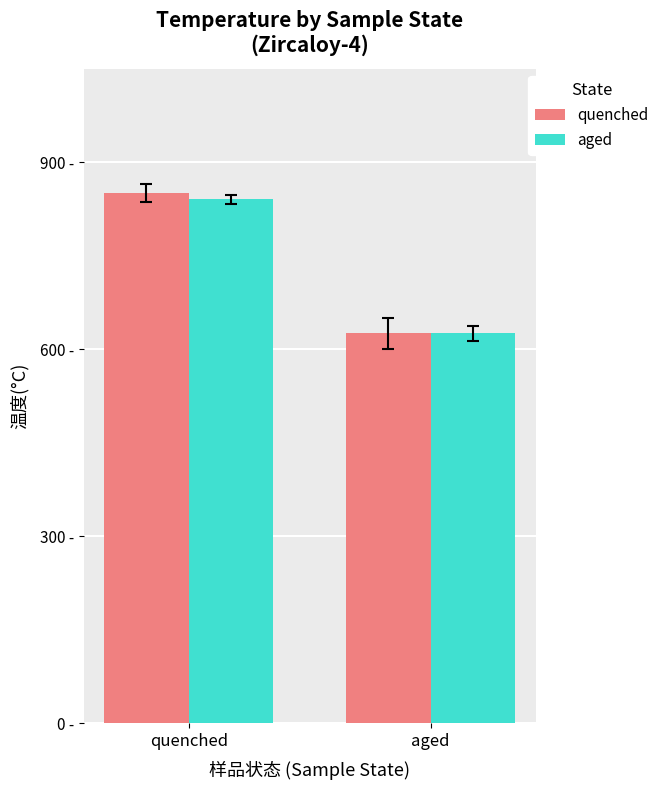

What are all the series names shown in the legend?

quenched, aged